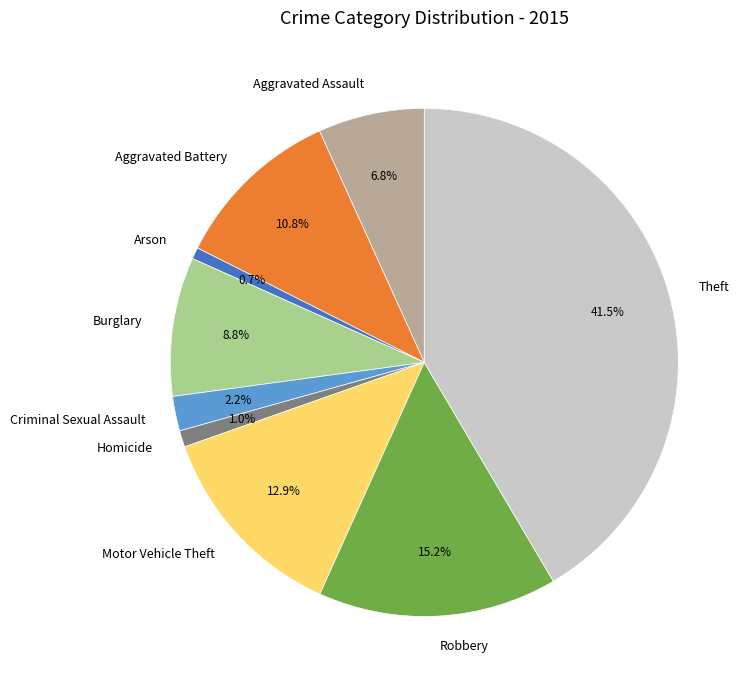

To the nearest percent, what percentage of the pie is Aggravated Assault?

7%